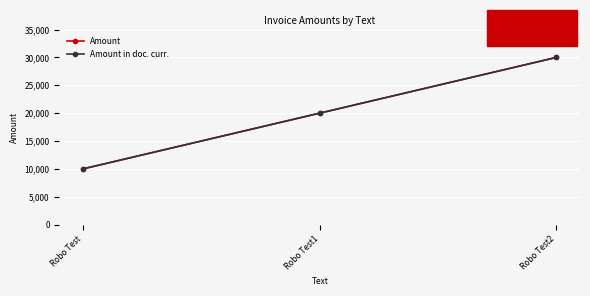

Does the chart have visible grid lines?

Yes